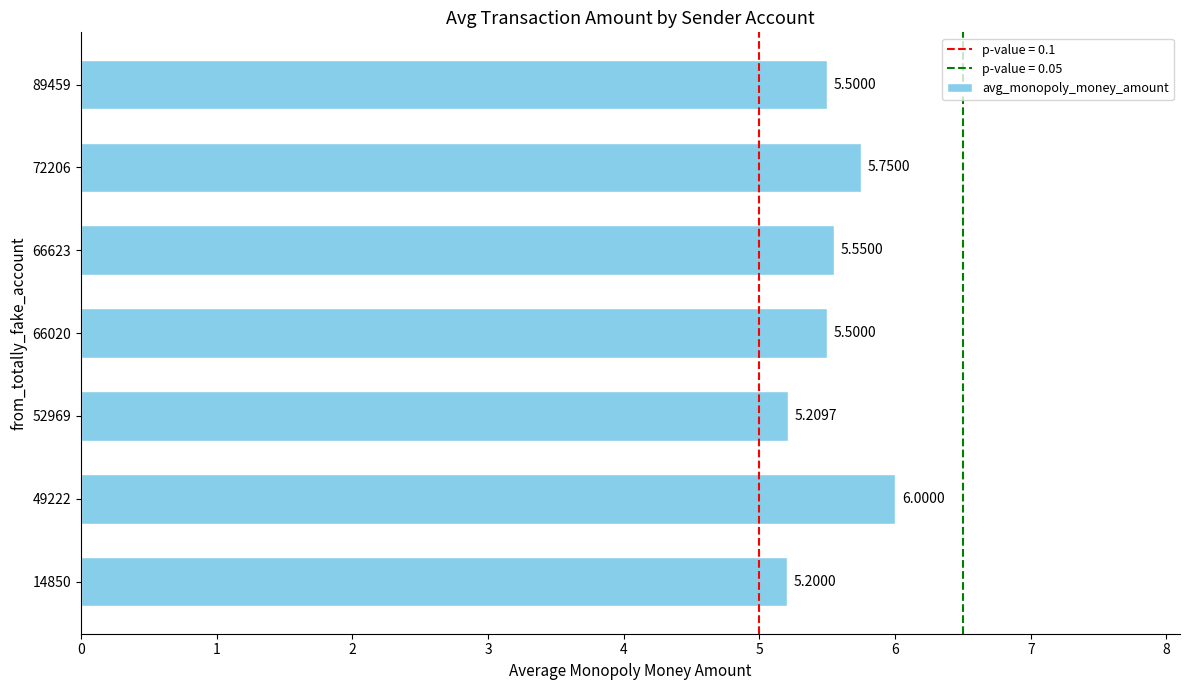

What is the difference between the maximum and minimum values?

0.8